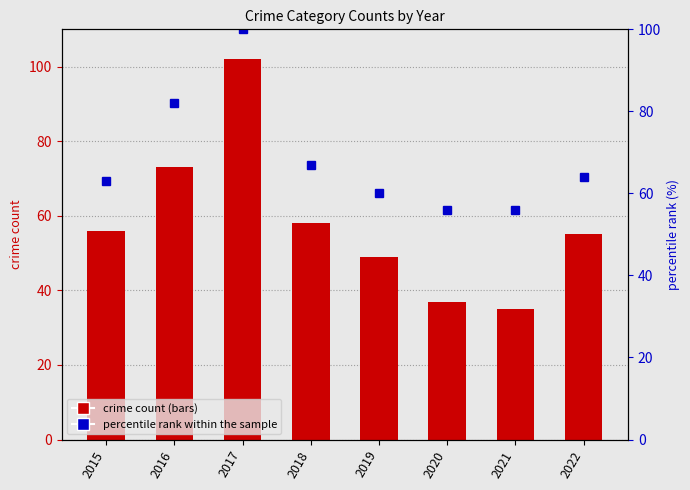

At how many categories does at least one series exceed 42?

8